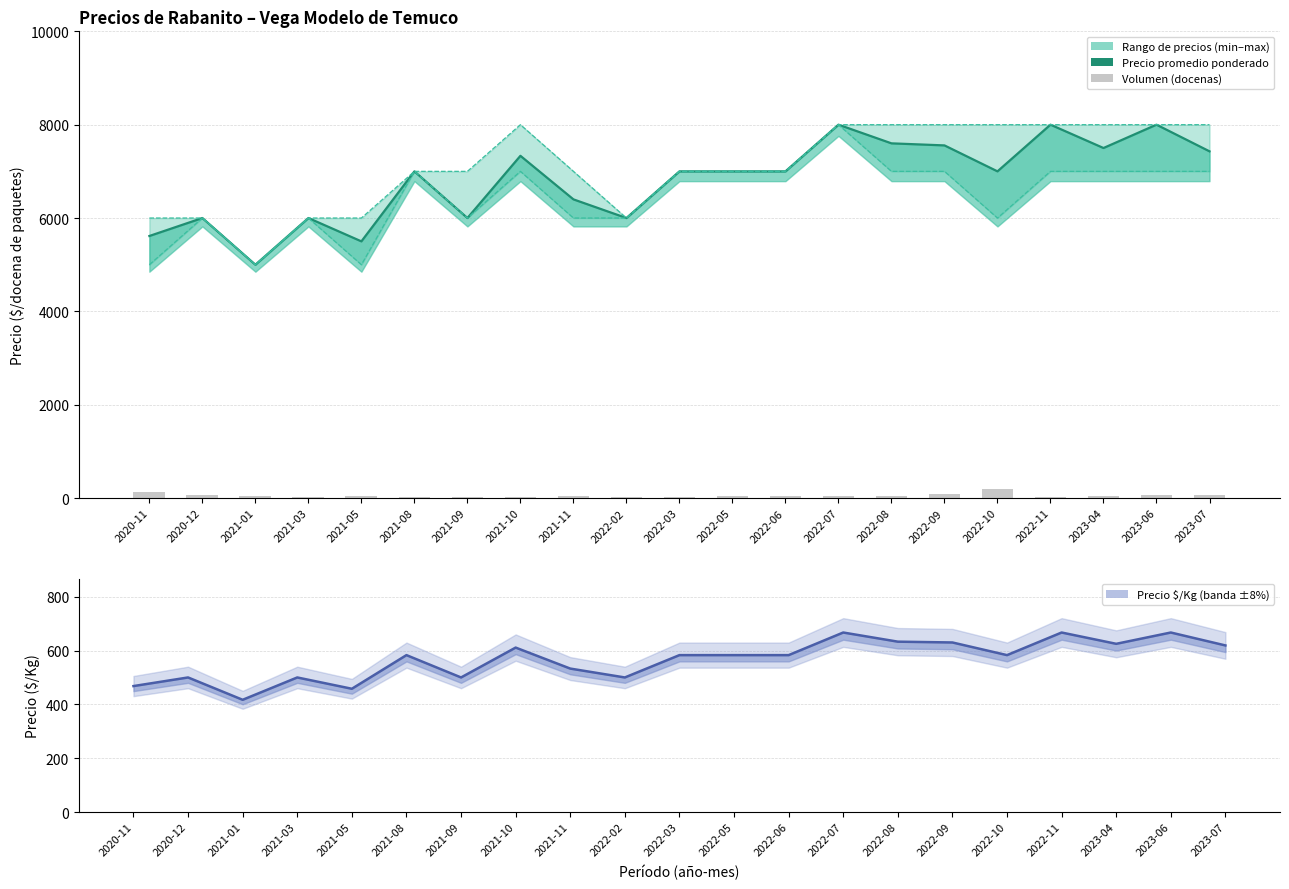

What position from the left is 2022-08?

15